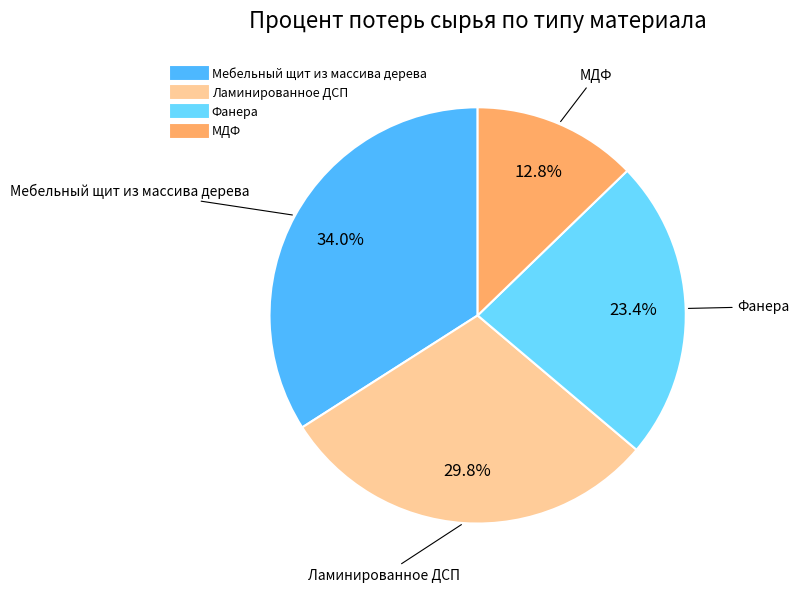

To the nearest percent, what is the average slice percentage?

25%